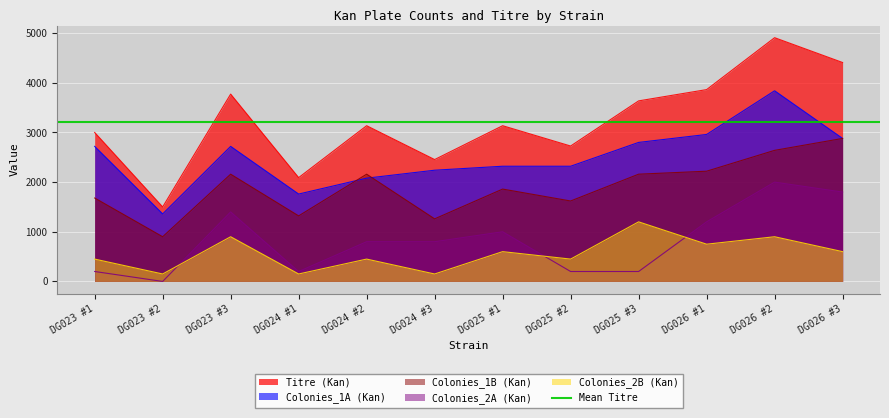

Rank the series by their maximum value, from lowest to highest.

Colonies_2B (Kan), Colonies_2A (Kan), Colonies_1B (Kan), Colonies_1A (Kan), Titre (Kan)